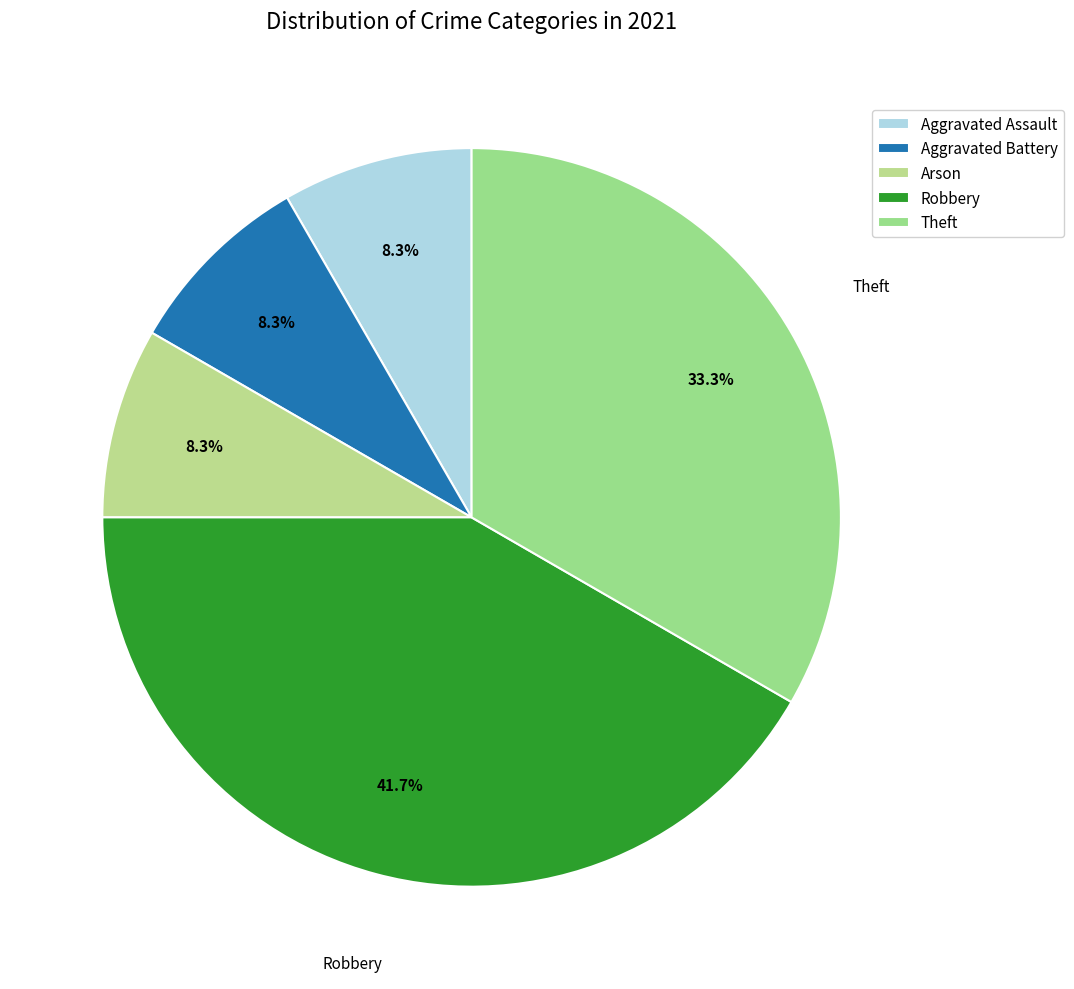

Does Robbery represent more than half of the total?

No